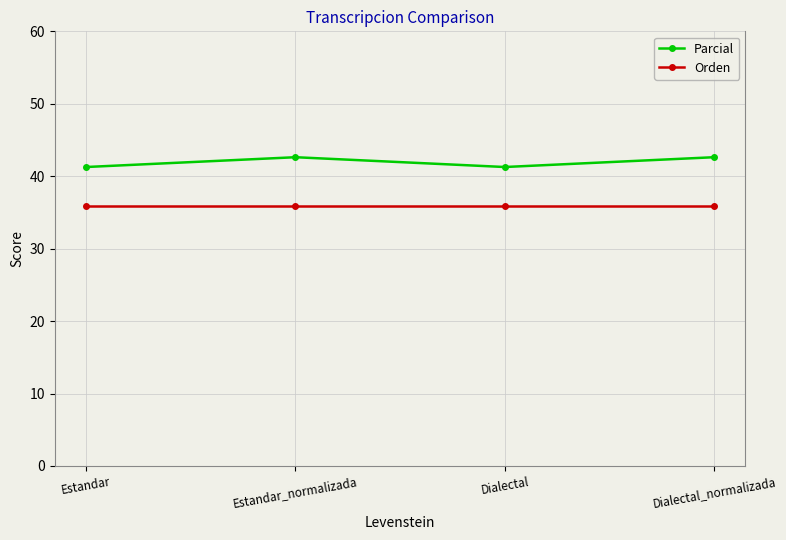

Where does the Parcial series first go above 42?

Estandar_normalizada